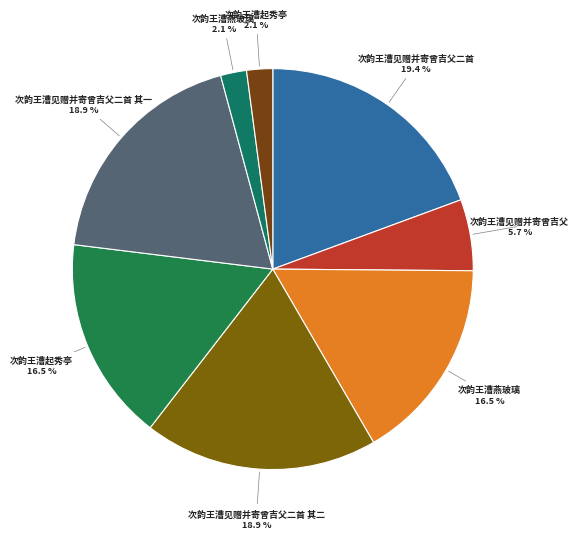

Is there any slice that represents more than half of the pie?

No